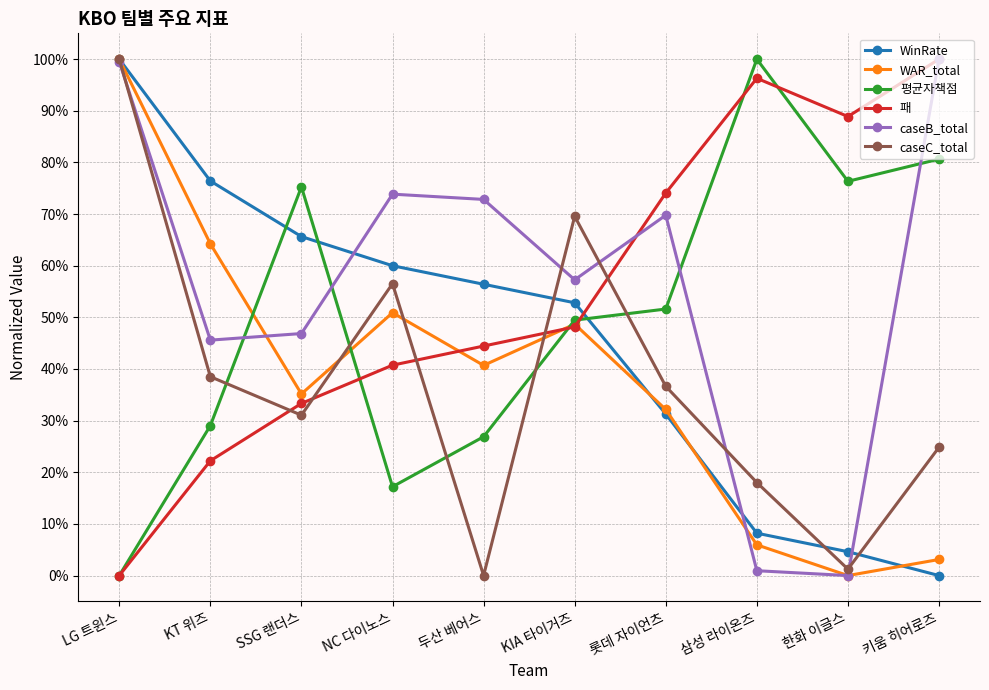

What is the average value of the 평균자책점 series?

0.5